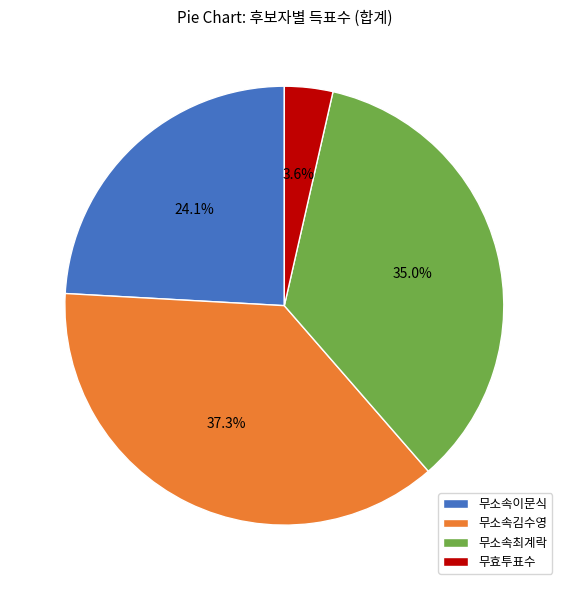

What percentage is the 무효투표수 slice, to the nearest percent?

4%